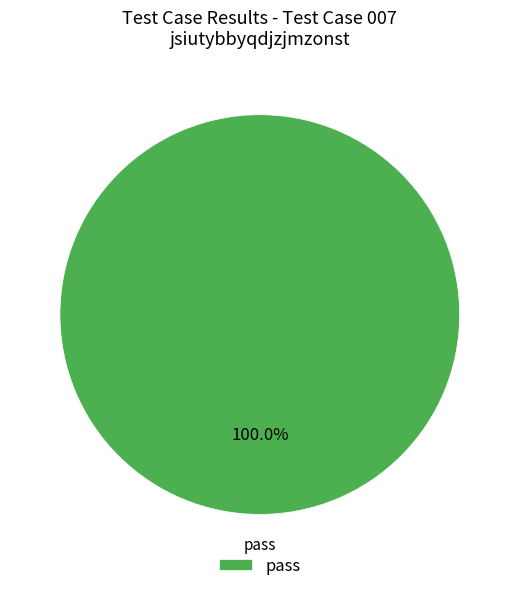

How many slices are in this pie chart?

1